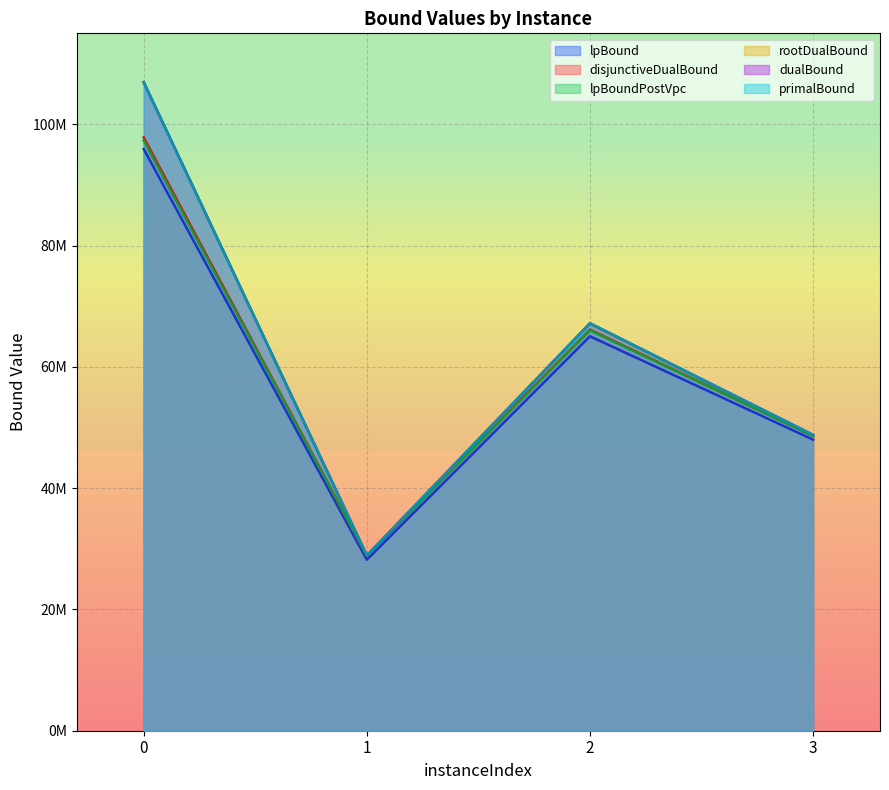

The disjunctiveDualBound series shows 97834834.0 at 0. True or false?

True